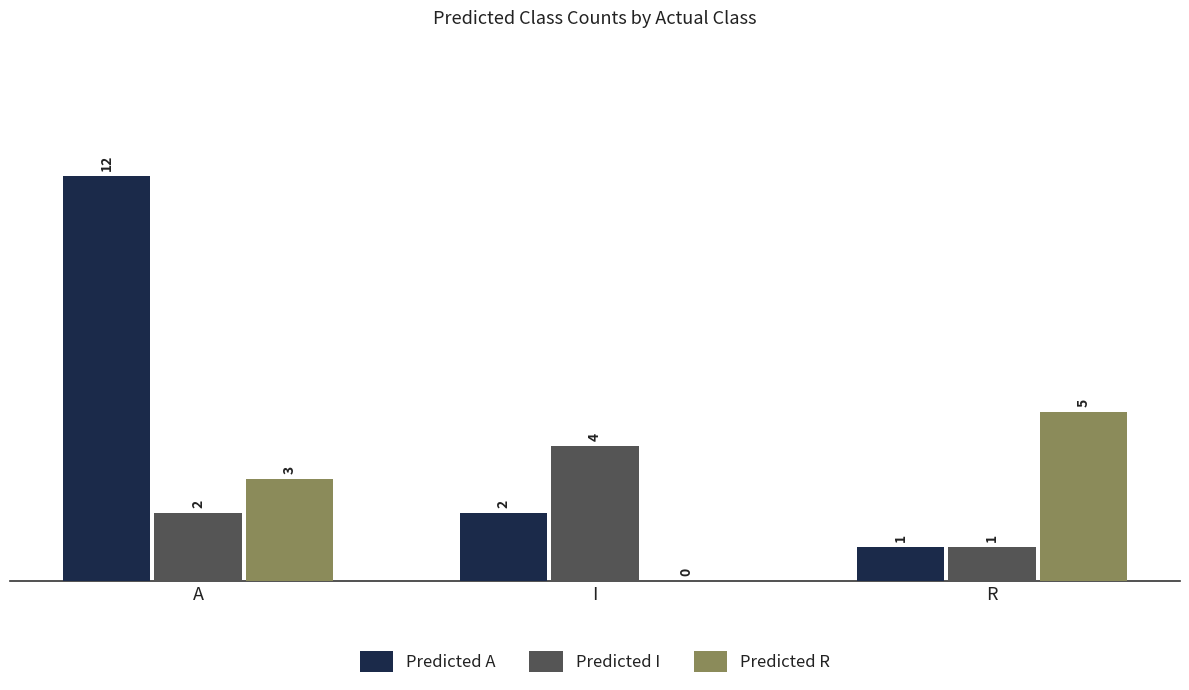

Which series changed the most between A and R?

Predicted A